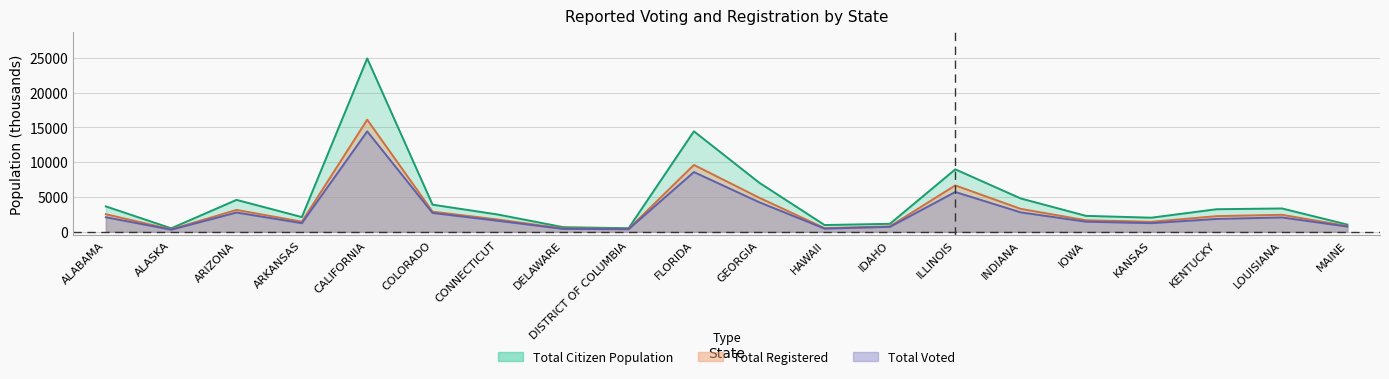

How many interior local peaks does the Total Voted series have?

5